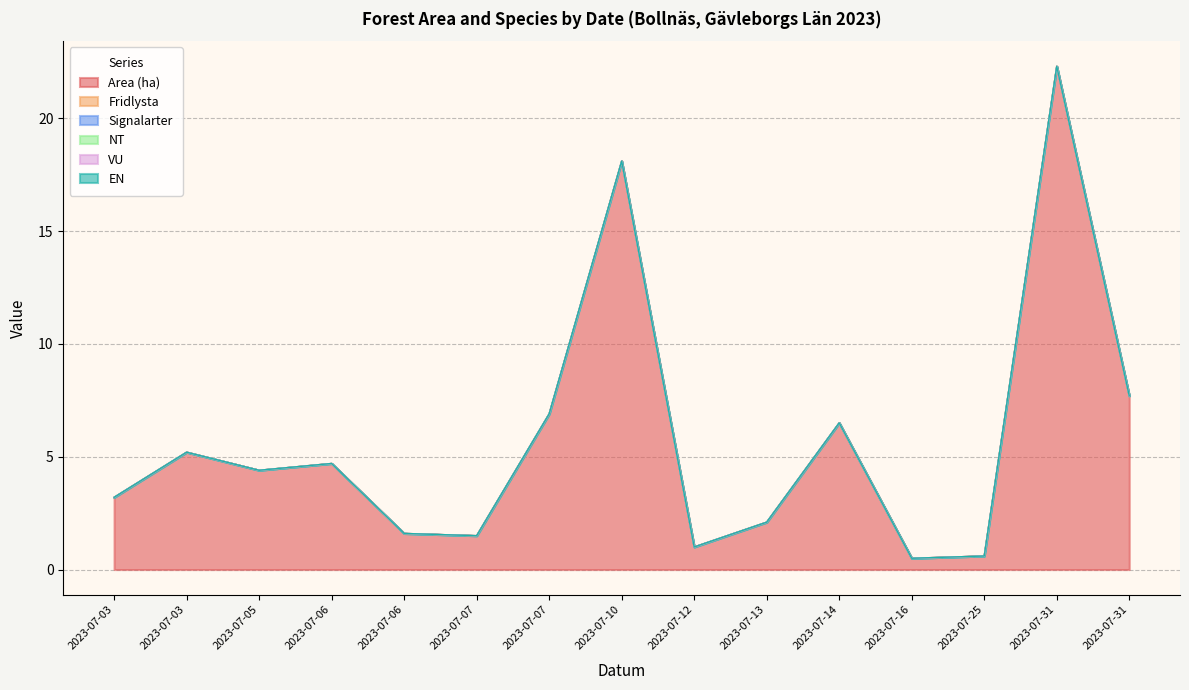

At how many categories does at least one series exceed 17?

2